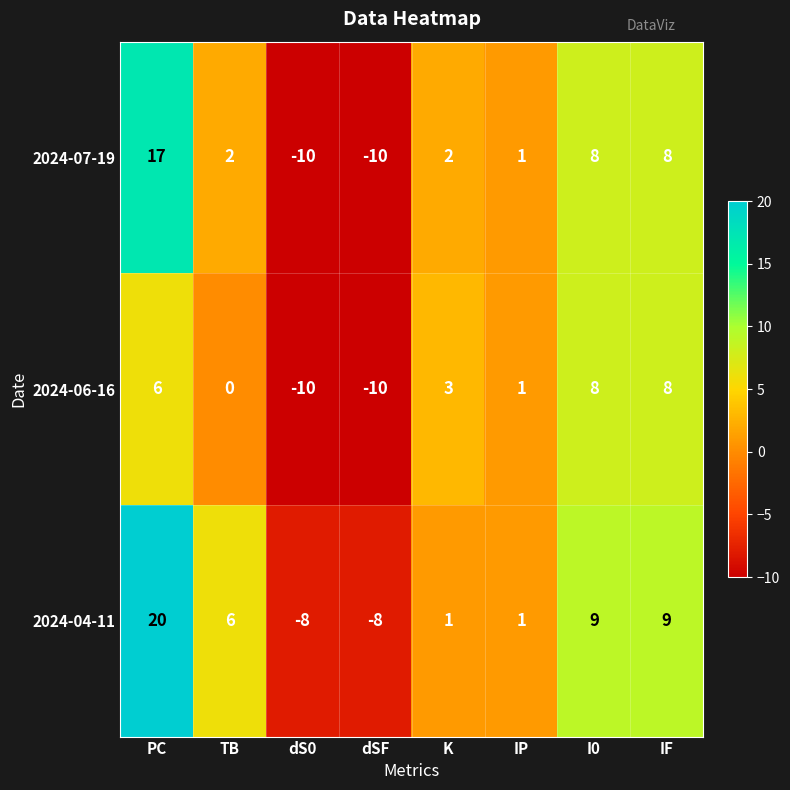

Which series has the widest spread of values?

2024-04-11